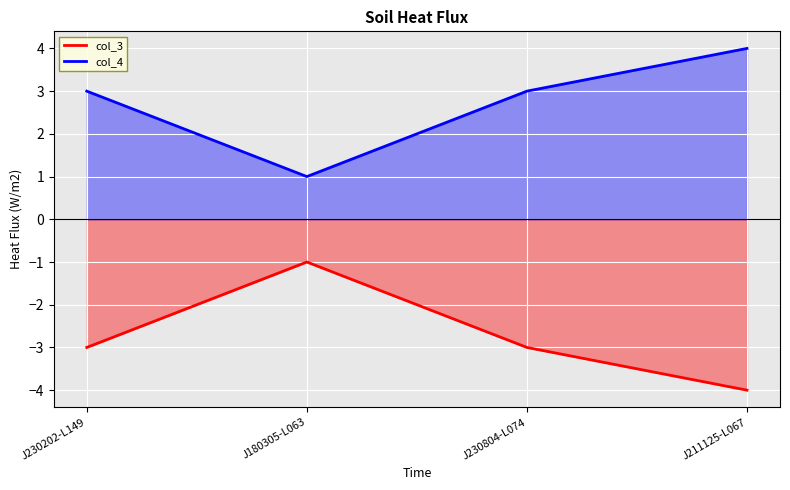

What are all the series names shown in the legend?

col_3, col_4